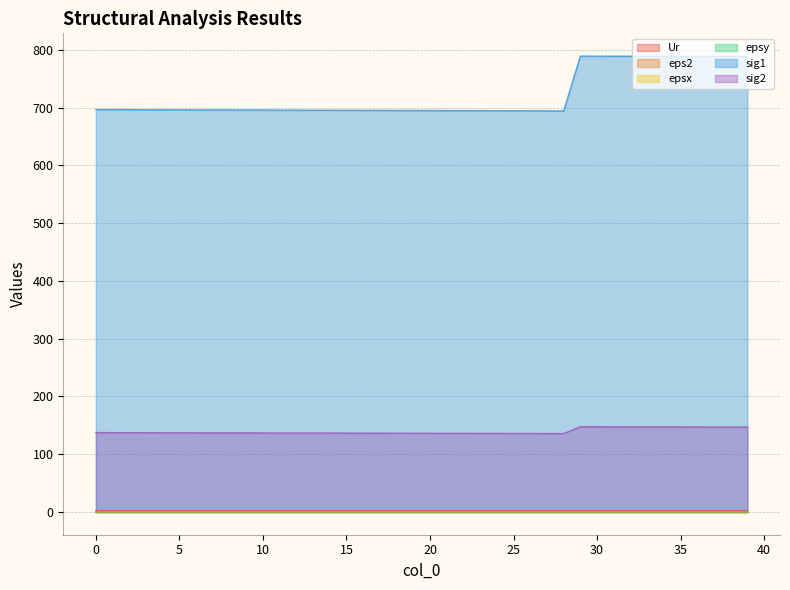

Count the epsx values in the range 0 to 1.

40